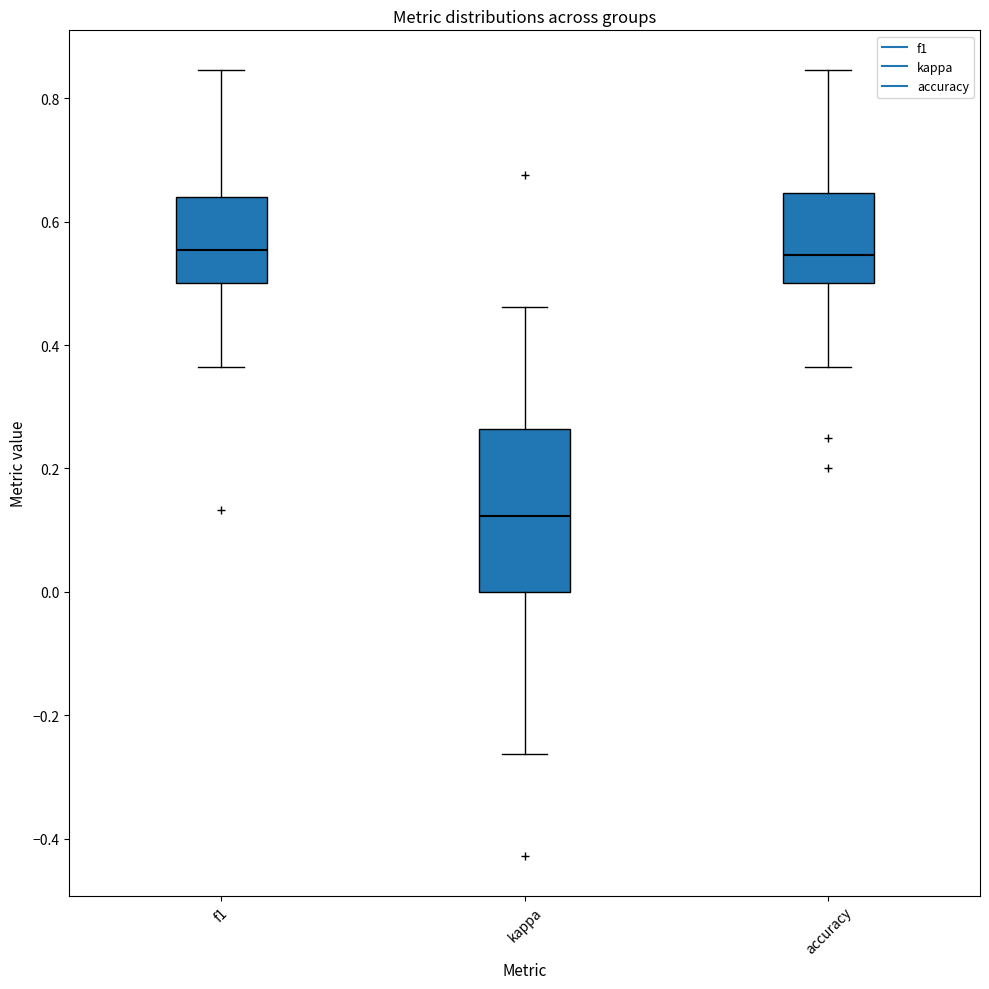

Where does the median line of the box for kappa sit on the y-axis? The values are not printed on the chart, so give them approximately, as read against the axis.

0.12